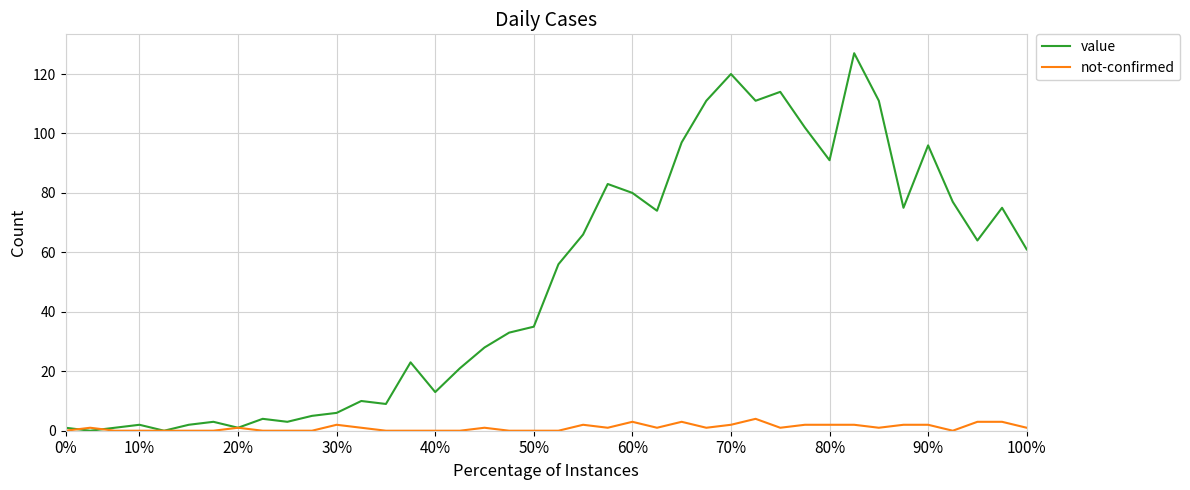

Reading right to left, extract all data points from this chart.

value: 61	75	64	77	96	75	111	127	91	102	114	111	120	111	97	74	80	83	66	56	35	33	28	21	13	23	9	10	6	5	3	4	1	3	2	0	2	1	0	1
not-confirmed: 1	3	3	0	2	2	1	2	2	2	1	4	2	1	3	1	3	1	2	0	0	0	1	0	0	0	0	1	2	0	0	0	1	0	0	0	0	0	1	0